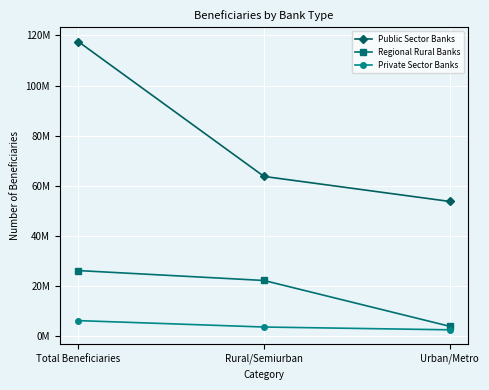

Where does the Private Sector Banks series first go above 3671170?

Total Beneficiaries